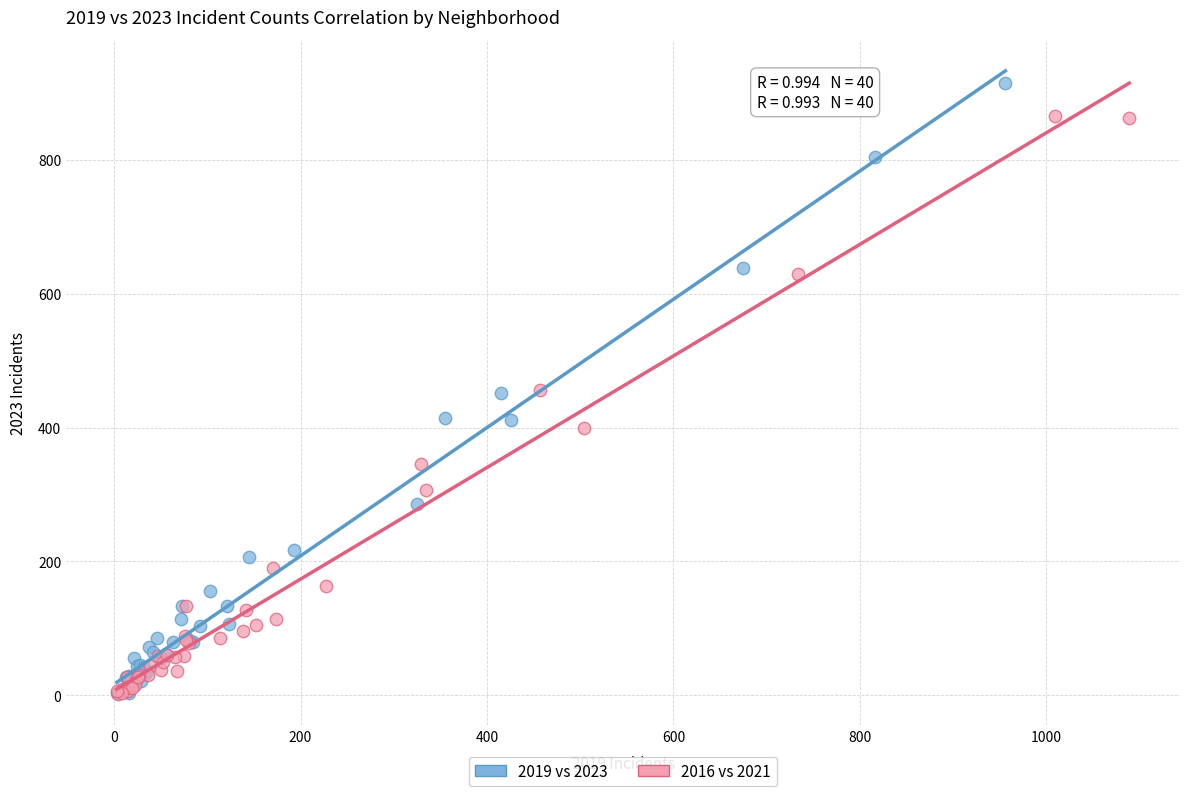

What are all the series names shown in the legend?

2019 vs 2023, 2016 vs 2021